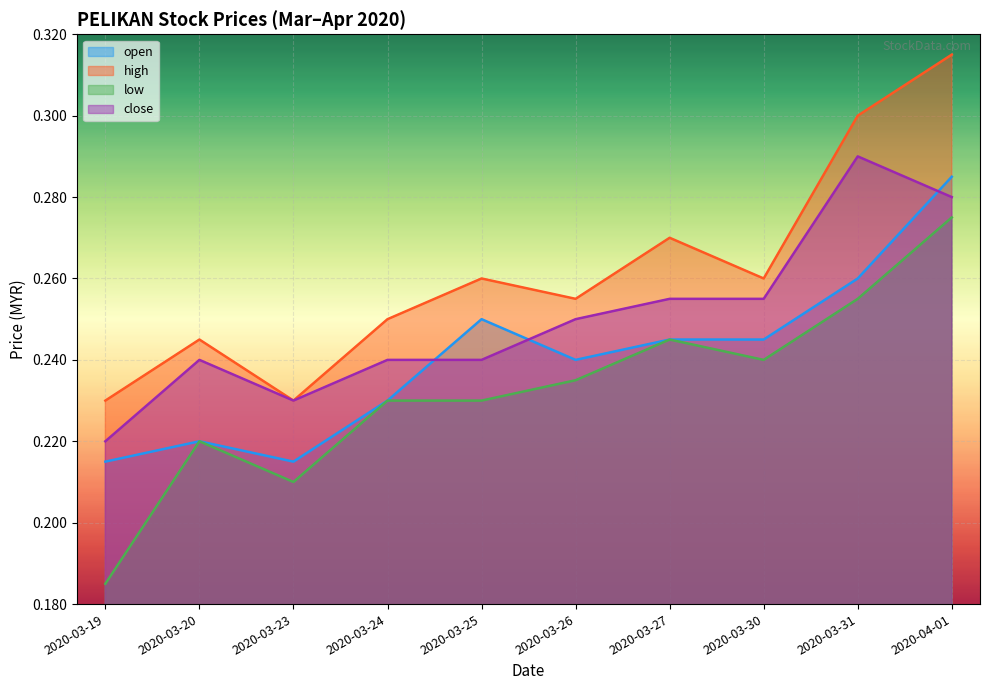

Read the low value at 2020-03-24.

0.2